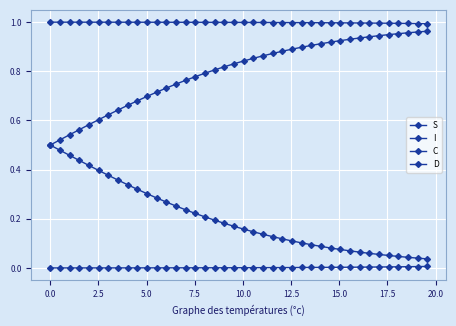

Rank the series by their maximum value, from lowest to highest.

I, C, D, S